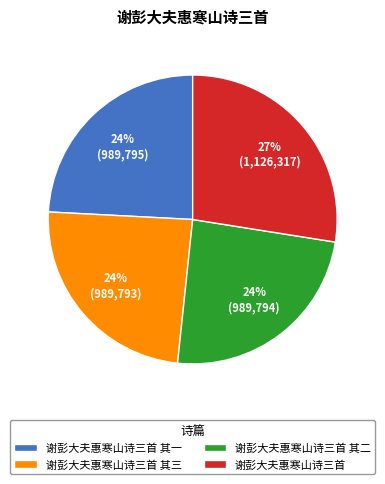

To the nearest percent, what portion does 谢彭大夫惠寒山诗三首 其二 represent?

24%